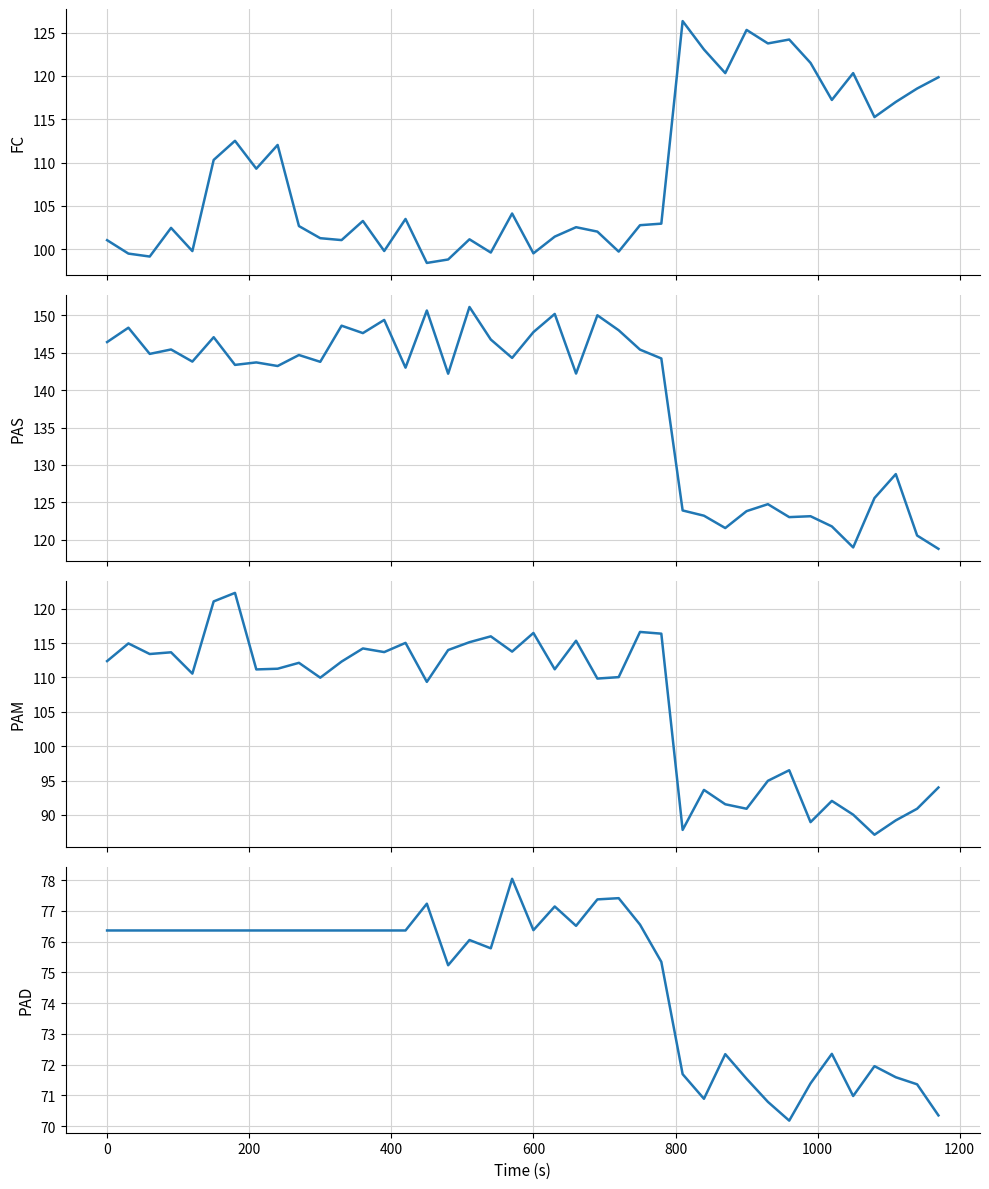

What are all the series names shown in the legend?

FC, PAS, PAM, PAD